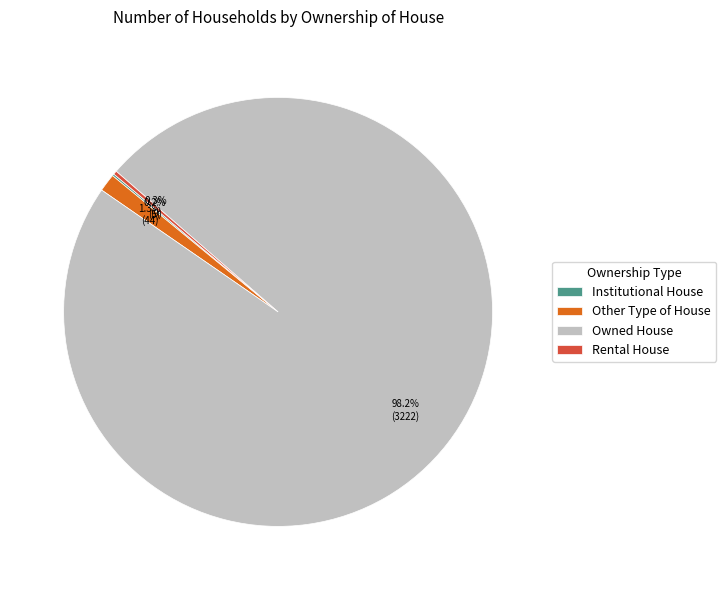

Is there a majority slice in this chart?

Yes